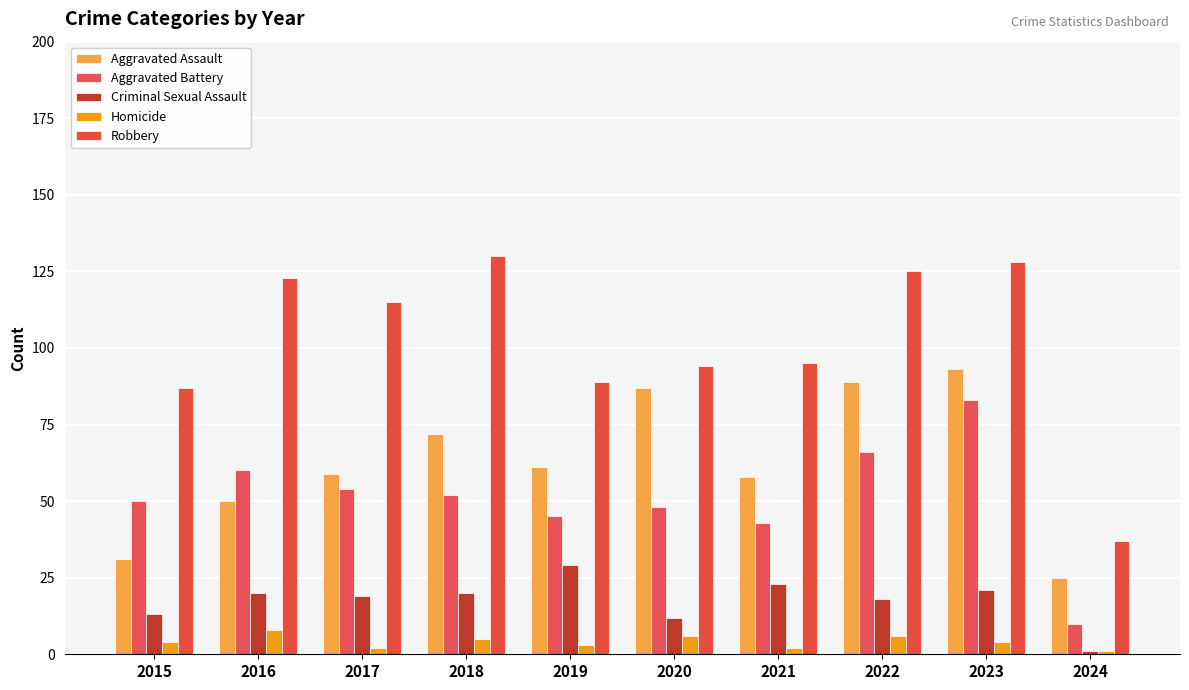

Between 2016 and 2020, which is larger?

2020